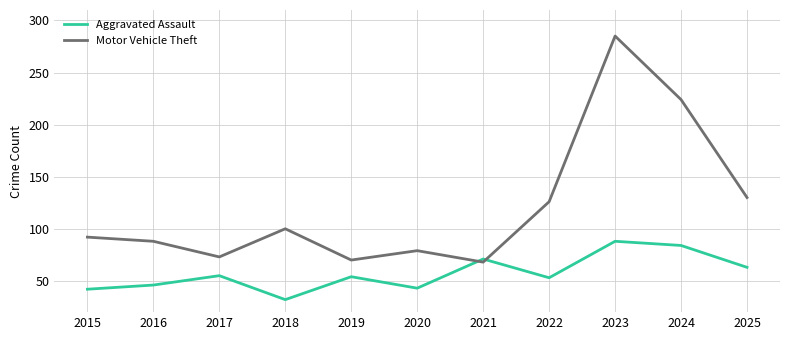

Does the chart have visible grid lines?

Yes